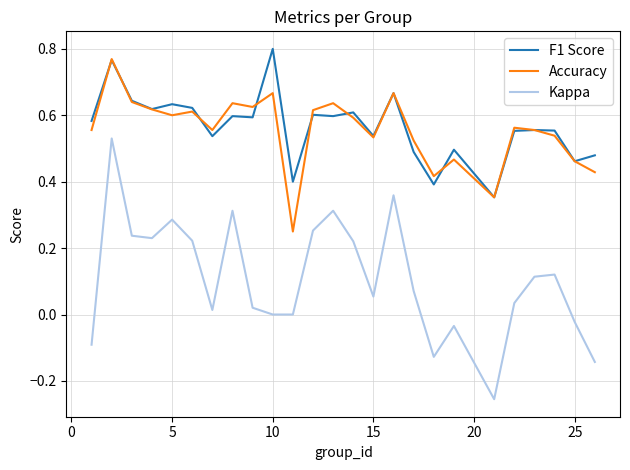

True or false: Kappa and F1 Score cross at least once.

False